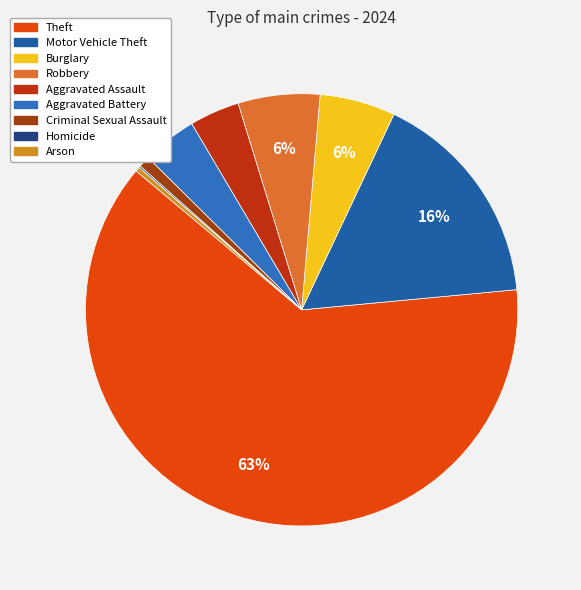

Which has a higher value, Motor Vehicle Theft or Theft?

Theft